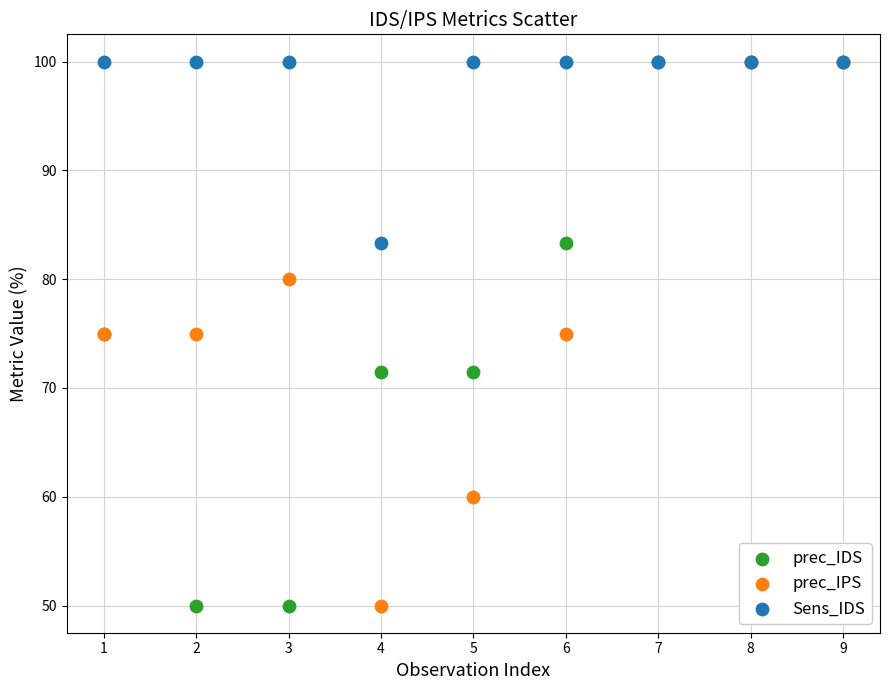

What are all the series names shown in the legend?

prec_IDS, prec_IPS, Sens_IDS